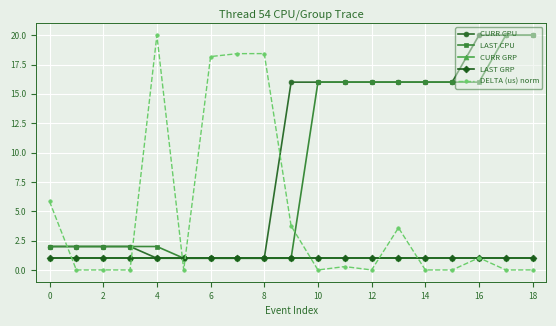

Does the chart have visible grid lines?

Yes